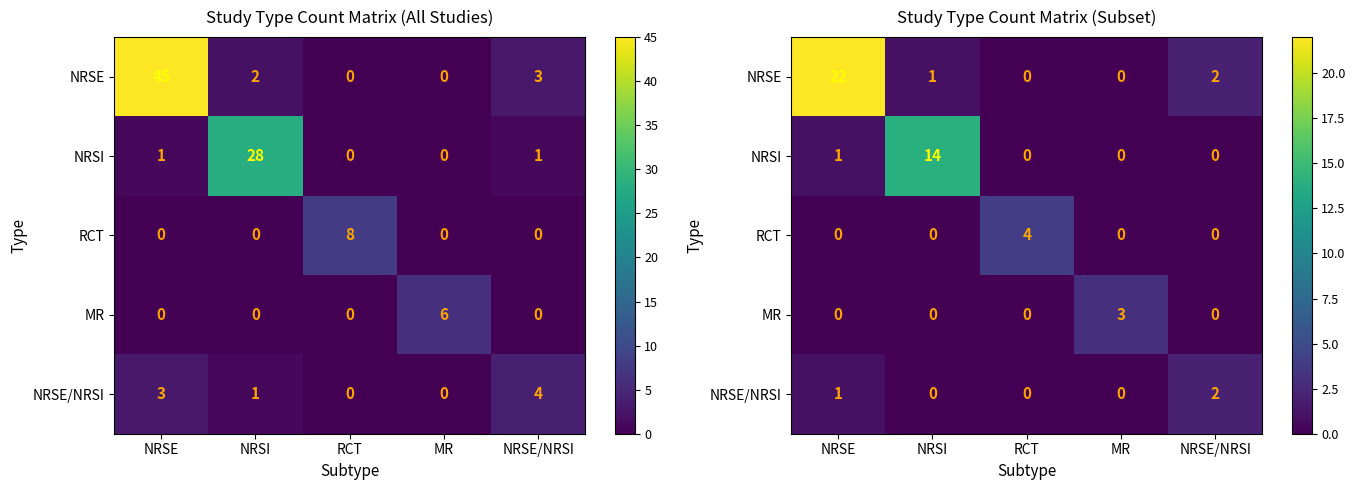

List the series in order of their peak value, highest first.

NRSE, NRSI, RCT, MR, NRSE/NRSI